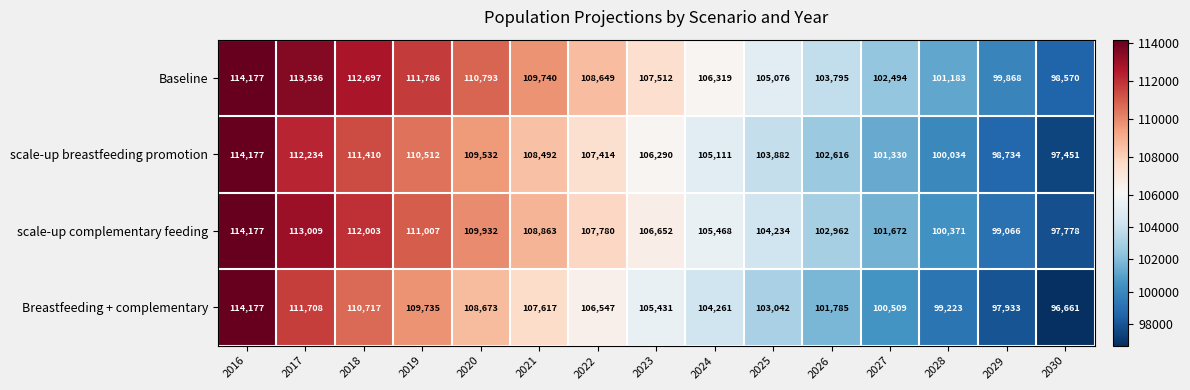

Rank the series at 2024 from highest to lowest value.

Baseline, scale-up complementary feeding, scale-up breastfeeding promotion, Breastfeeding + complementary